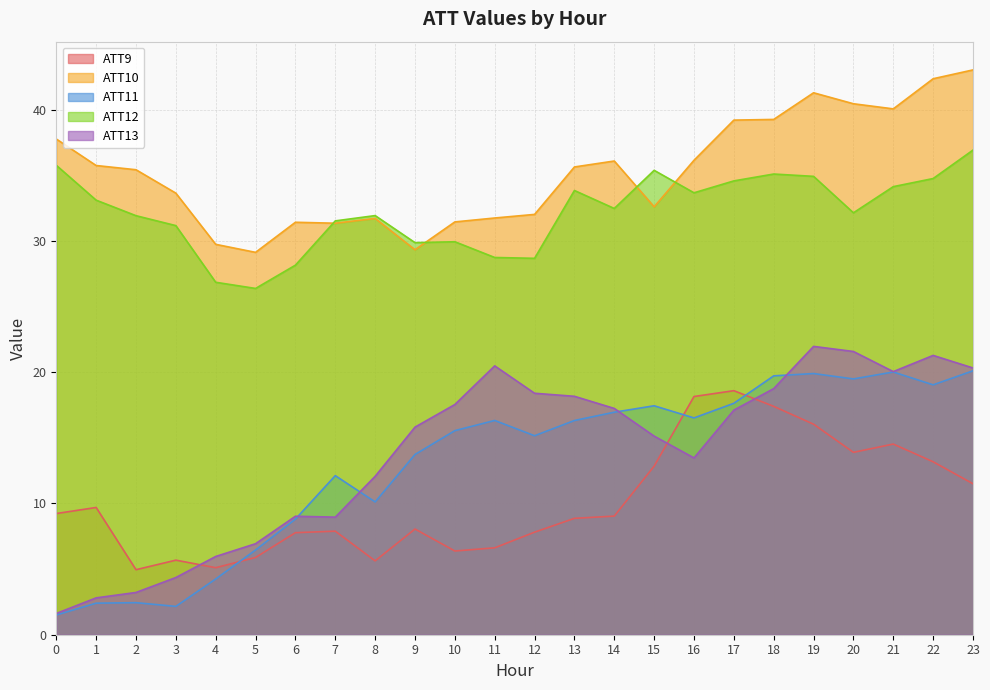

The ATT10 series shows 29.1 at 5. True or false?

True